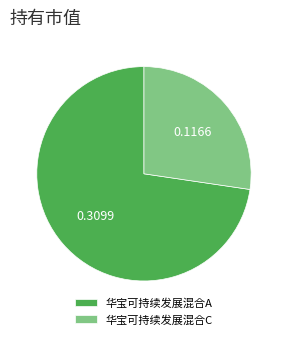

Is it true that 华宝可持续发展混合A is 73% of the pie?

True